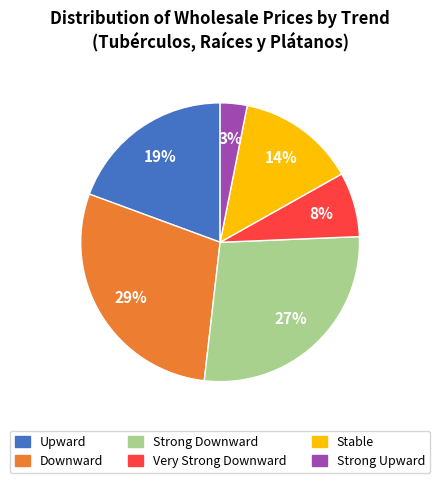

Rank the categories by value from highest to lowest.

Downward, Strong Downward, Upward, Stable, Very Strong Downward, Strong Upward